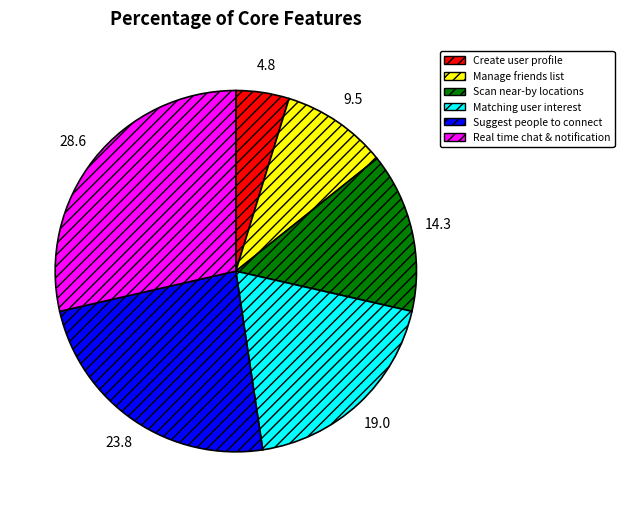

What is the ratio of the value at Suggest people to connect to the value at Manage friends list?

2.5